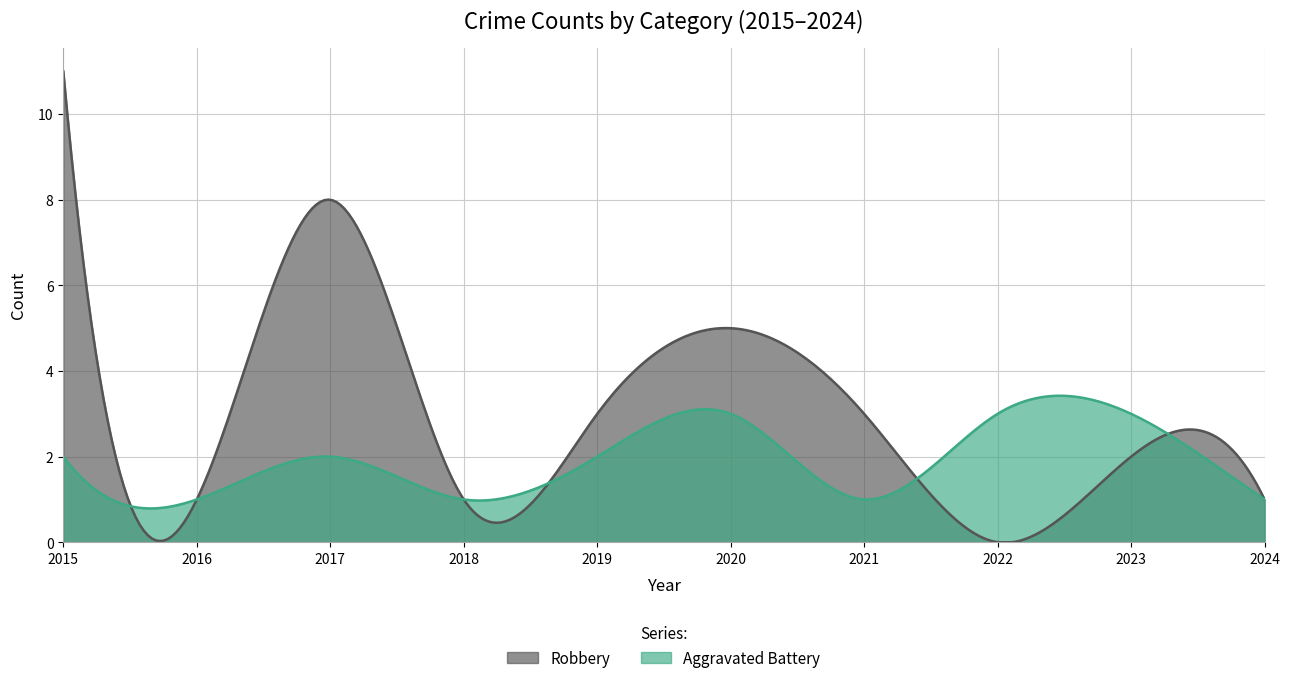

Where is the first local maximum for Robbery?

2017